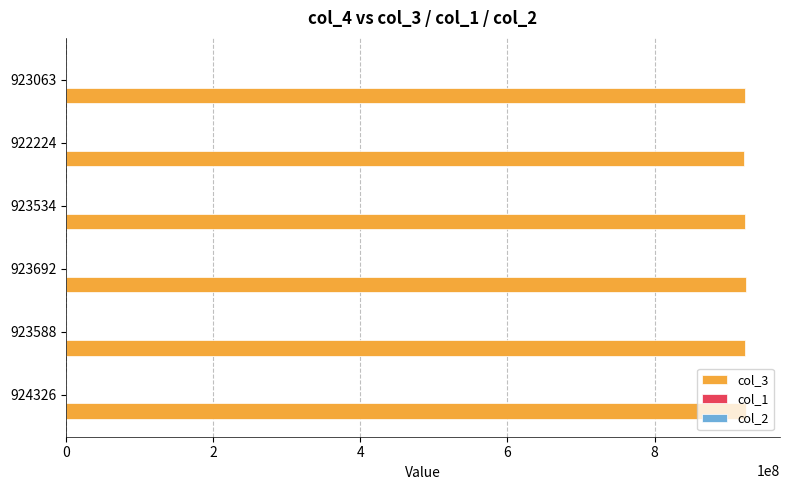

What is the maximum value shown in the chart?

924326141.0